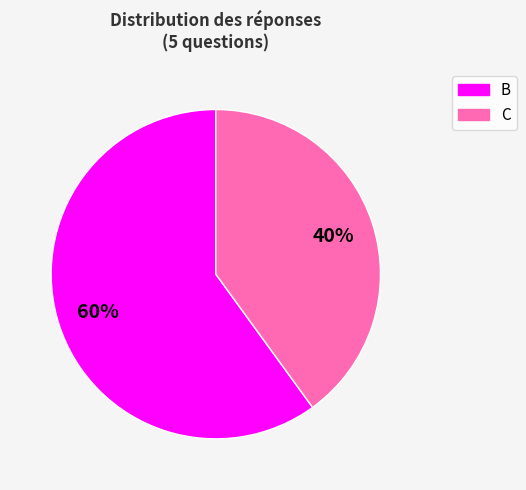

Which category has the smallest portion of the pie?

C